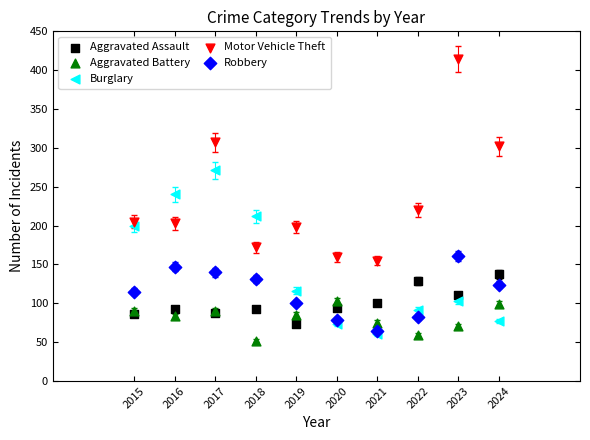

What are all the series names shown in the legend?

Aggravated Assault, Aggravated Battery, Burglary, Motor Vehicle Theft, Robbery